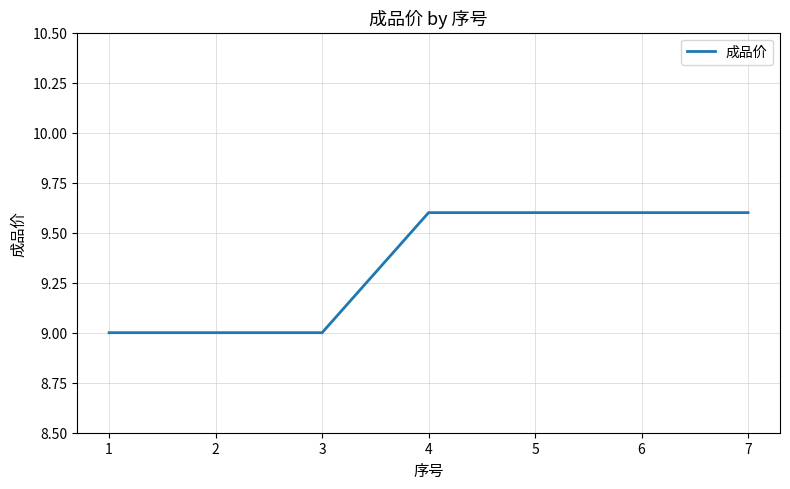

What is the average value?

9.3